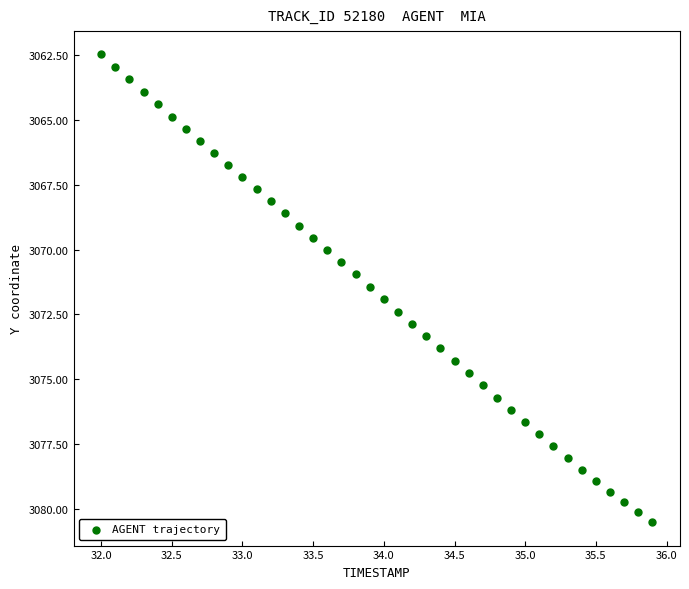

What is the range of Y values (max minus min)?

18.1